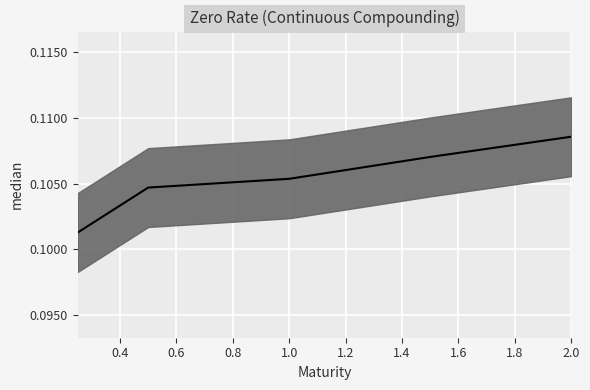

List the labels in order of value, largest first.

2.0, 1.5, 1.0, 0.5, 0.25